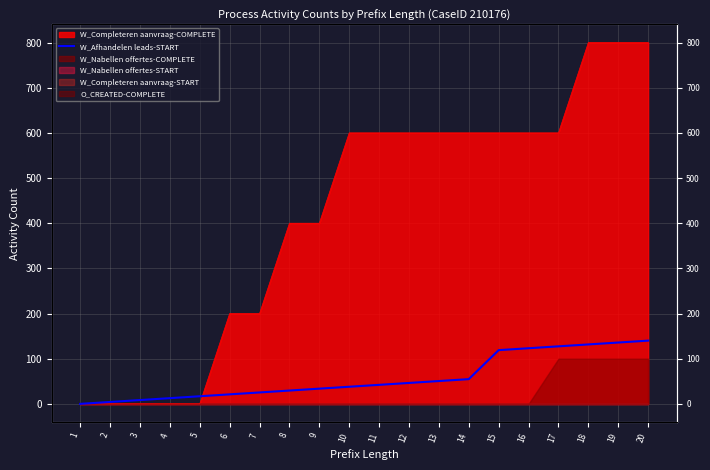

Which has a higher value, 9 or 8?

9